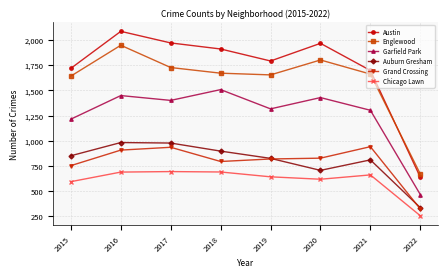

True or false: Grand Crossing and Garfield Park intersect in this chart.

False